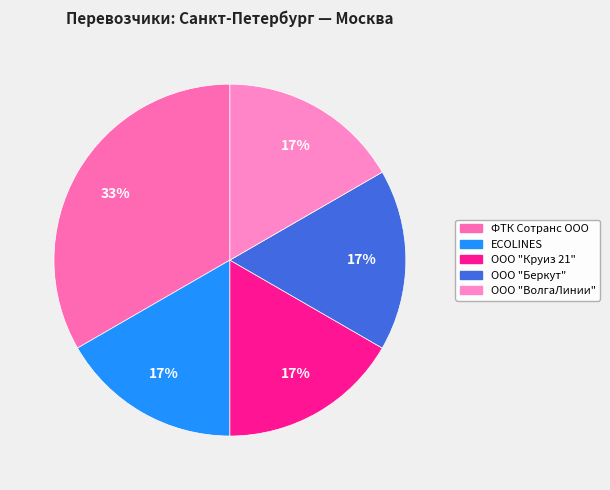

Combined, do ФТК Сотранс ООО and ООО "ВолгаЛинии" account for over 50%?

No